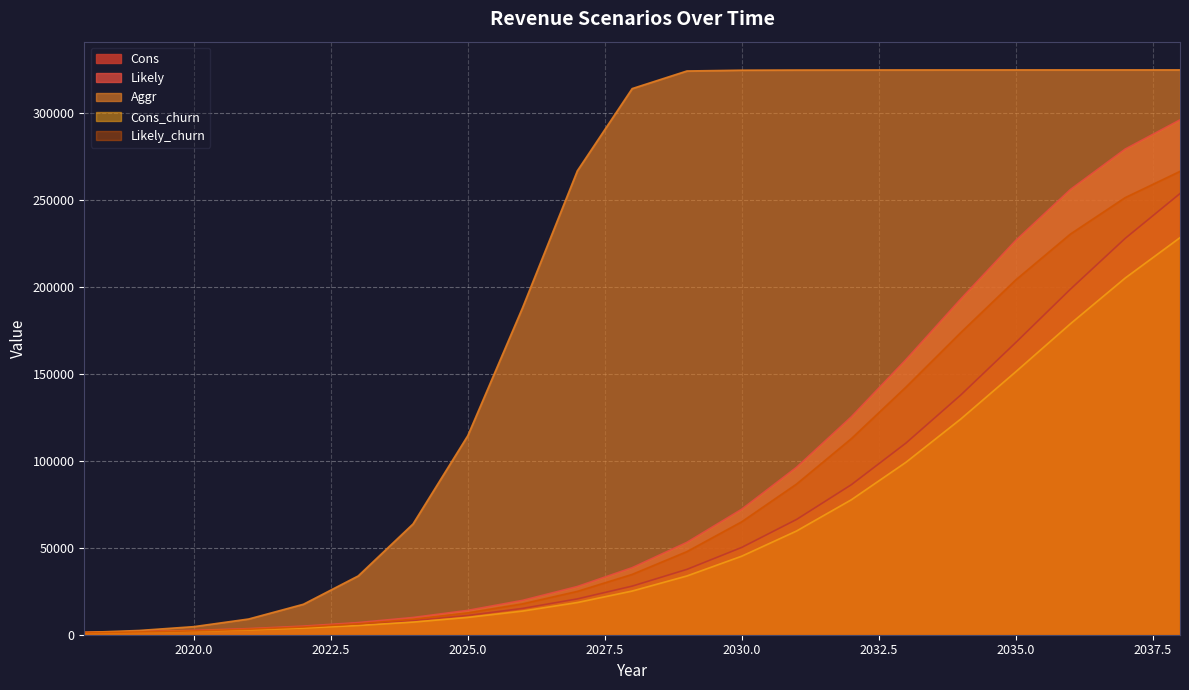

True or false: Likely and Cons_churn cross at least once.

False